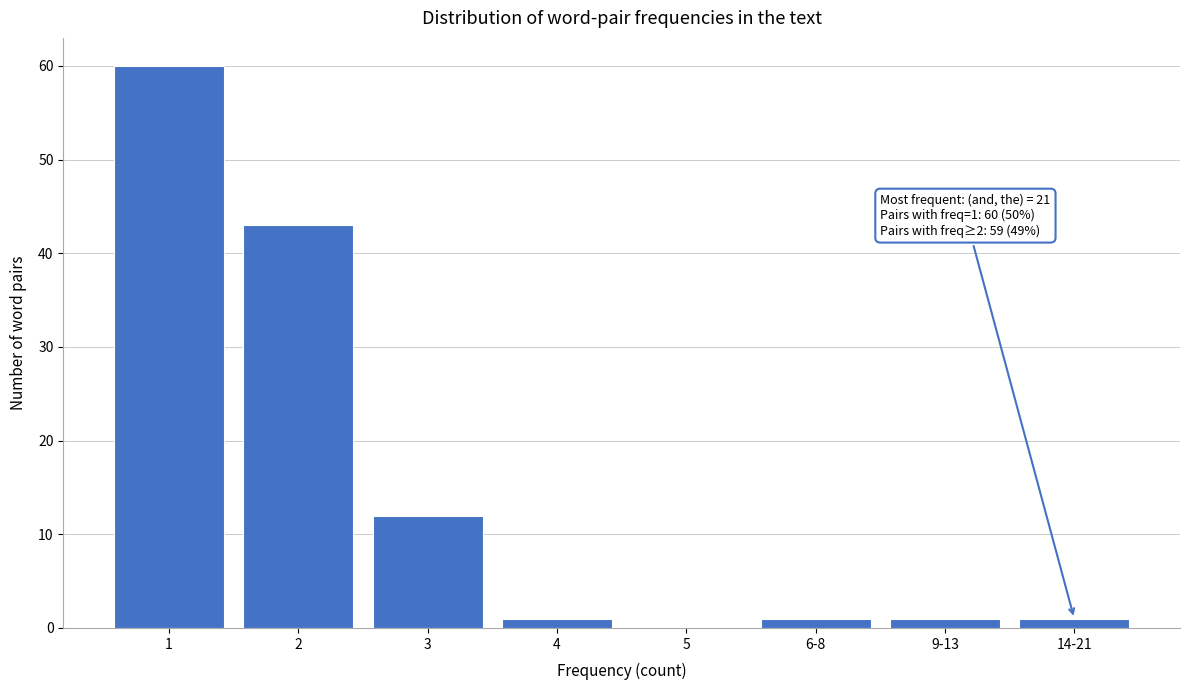

Reading left to right, what are all the values shown in this chart?

1=60	2=43	3=12	4=1	5=0	6-8=1	9-13=1	14-21=1